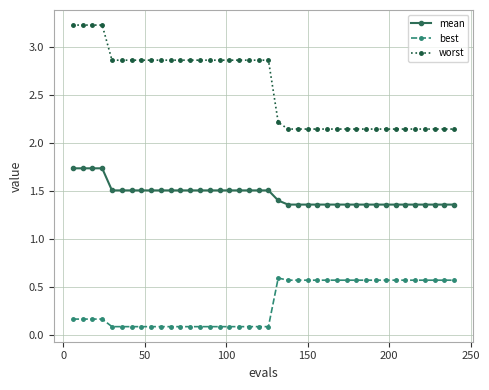

How many worst values are between 2 and 3?

36